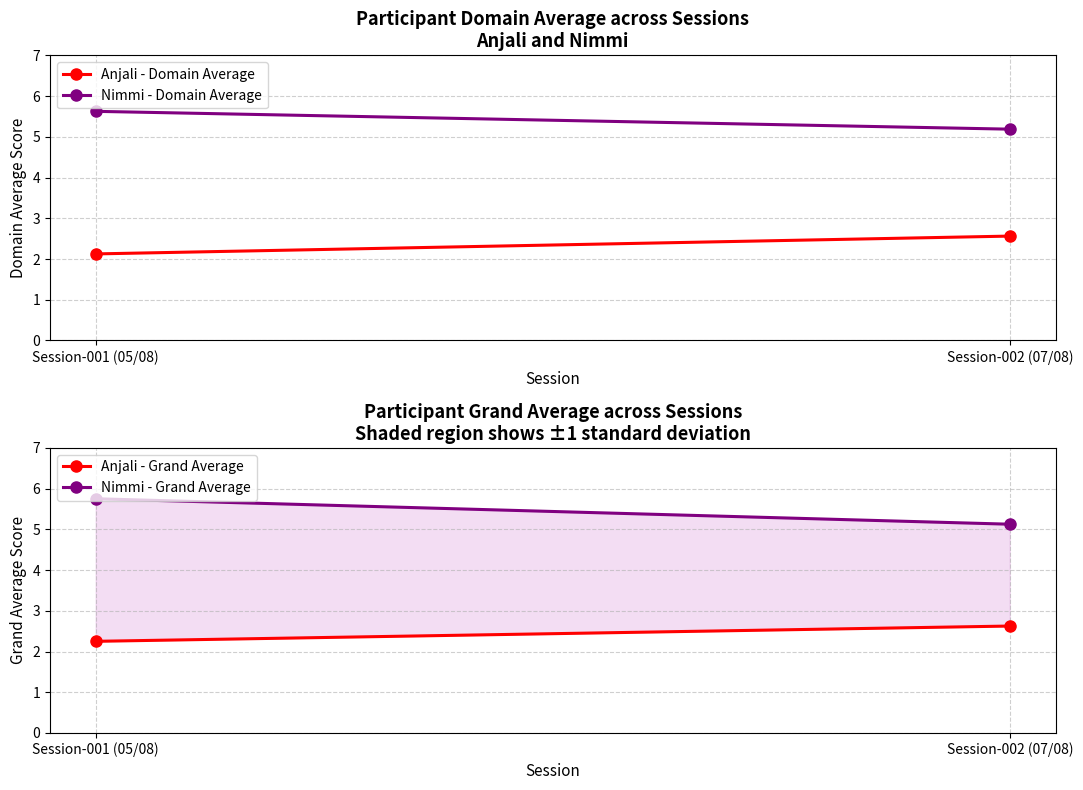

Rank the series by their maximum value, from lowest to highest.

Anjali - Domain Average, Anjali - Grand Average, Nimmi - Domain Average, Nimmi - Grand Average